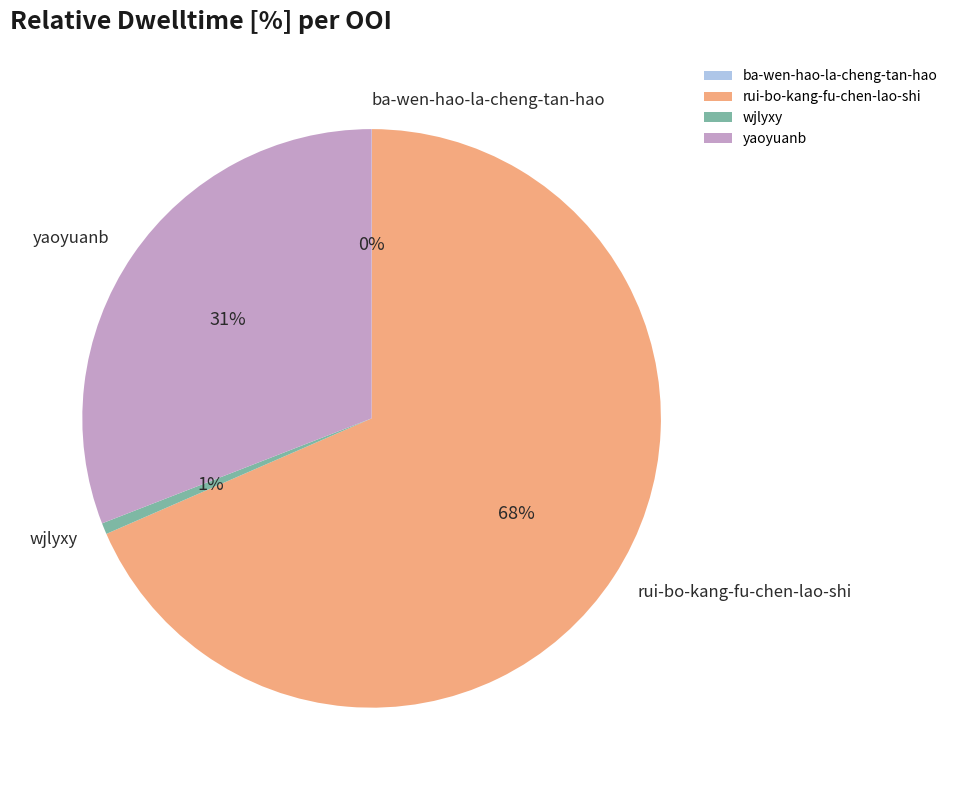

To the nearest percent, what percentage of the pie is yaoyuanb?

31%